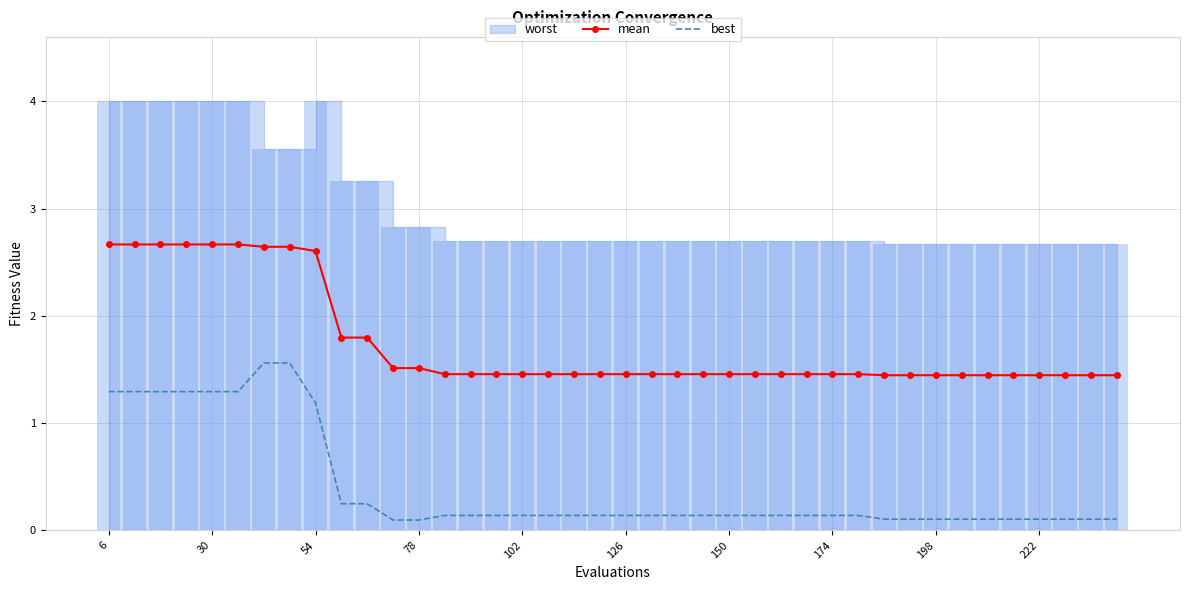

The value of best at 102 is 0.1. True or false?

True